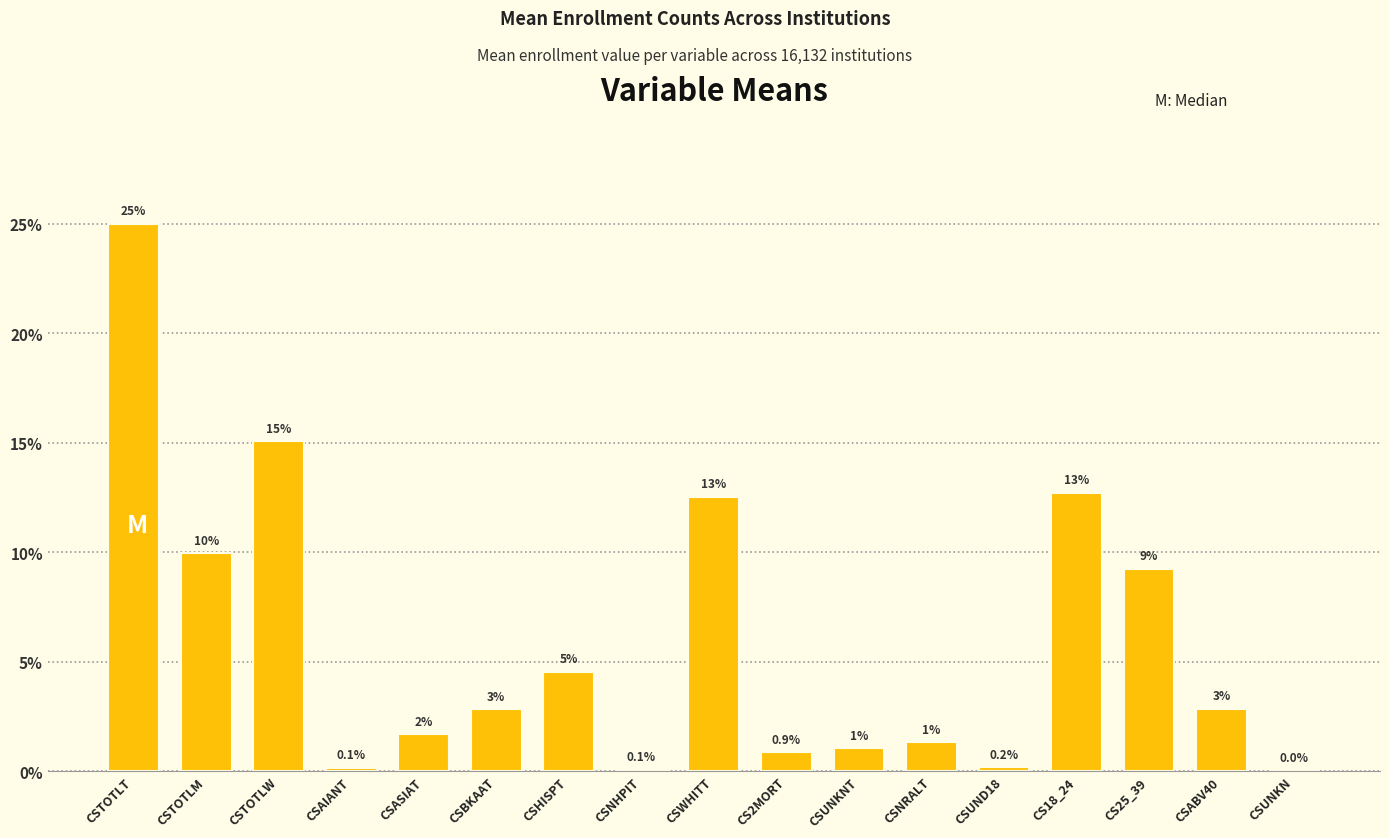

Are the bars horizontal?

No